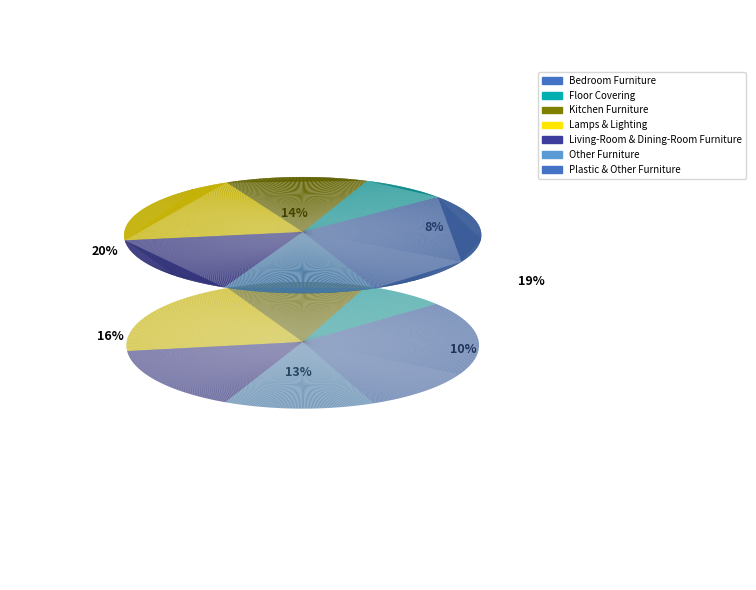

To the nearest percent, what percentage of the pie is Lamps & Lighting?

20%